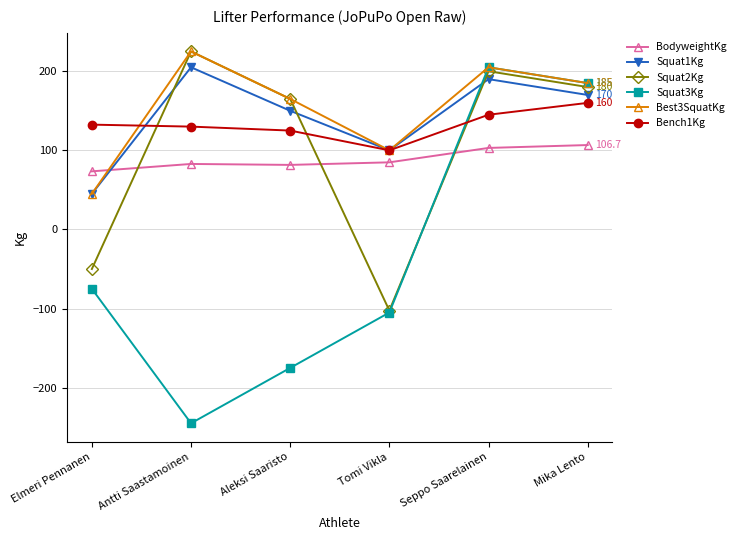

The BodyweightKg series shows 82.8 at Antti Saastamoinen. True or false?

True